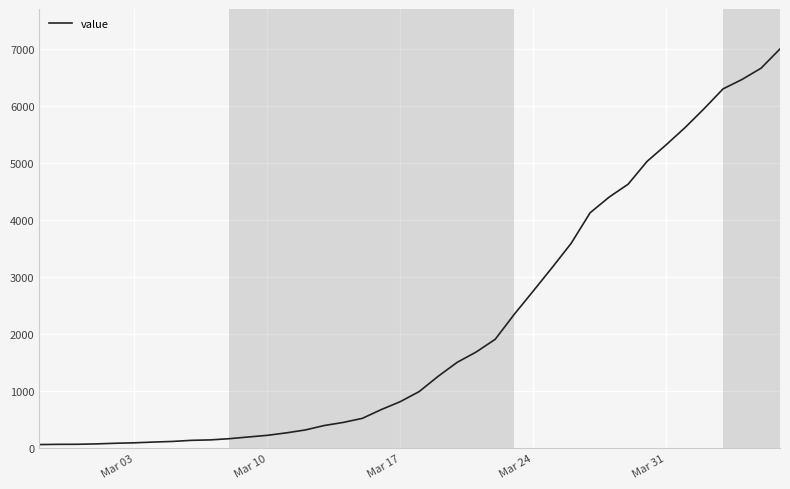

What is the difference between the maximum and minimum values?

6931